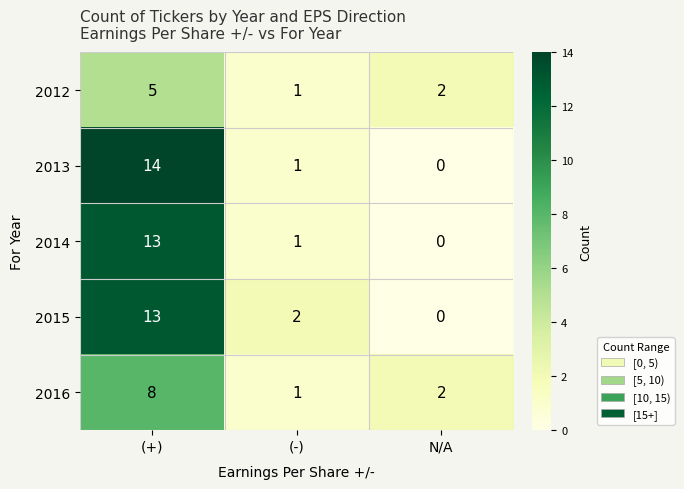

Count the 2016 values in the range 1 to 8.

3